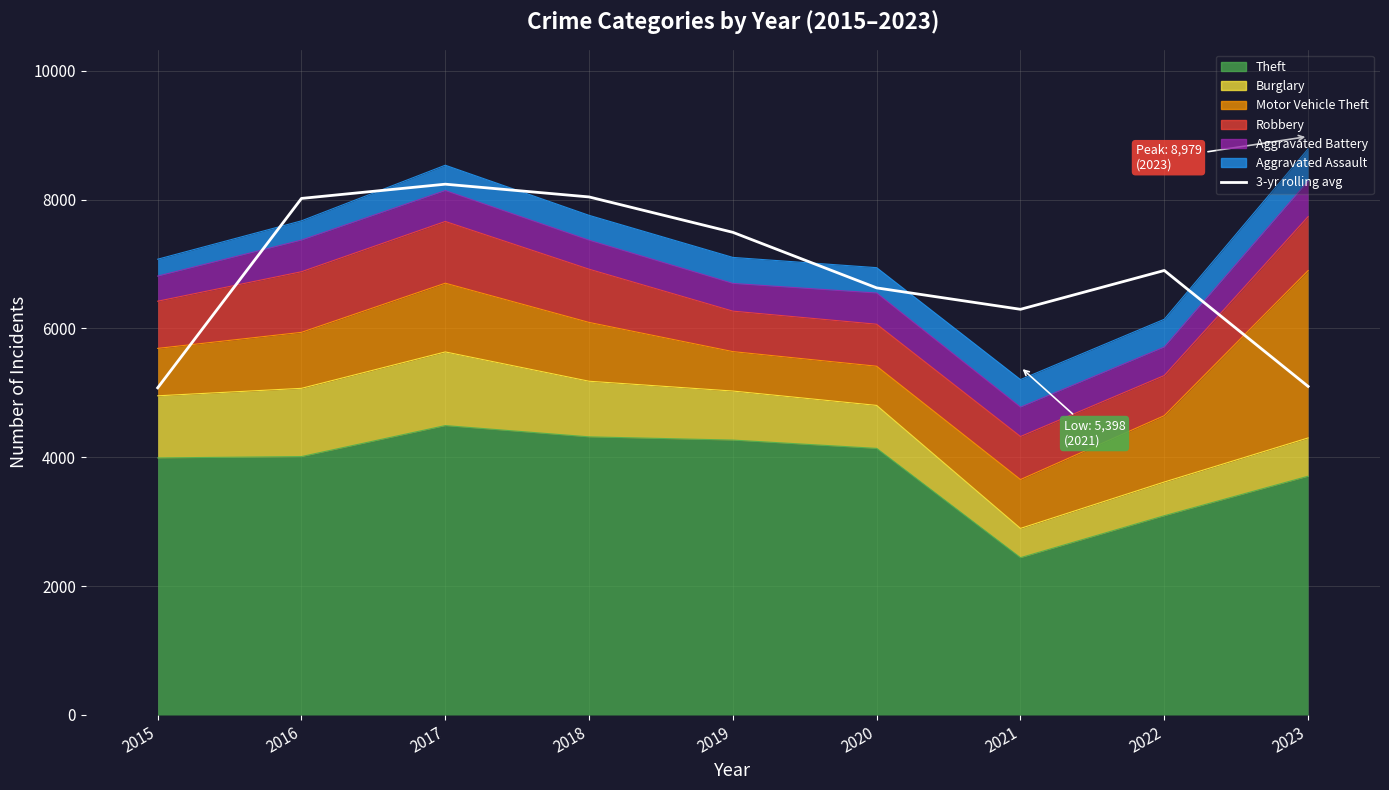

What is the maximum value shown in the chart?

8238.7